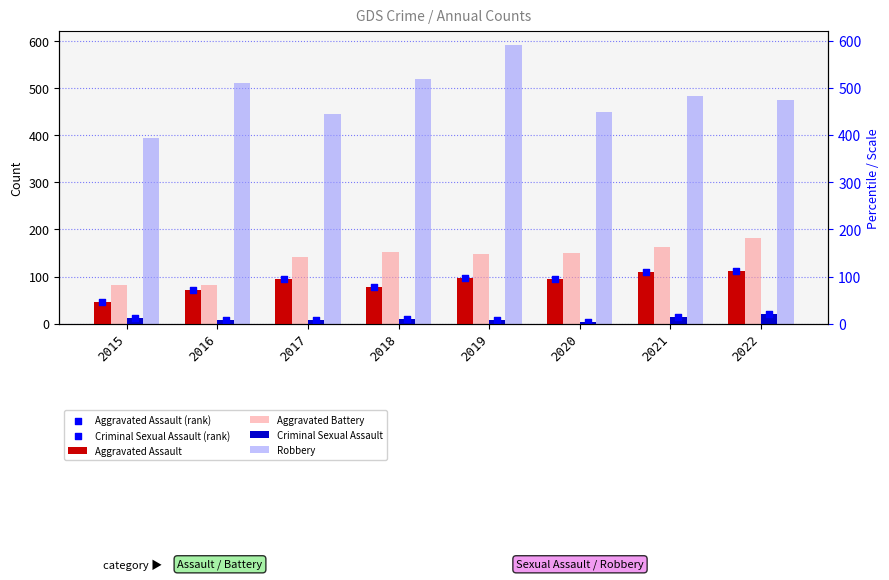

Which series has the widest spread of Y values?

Robbery